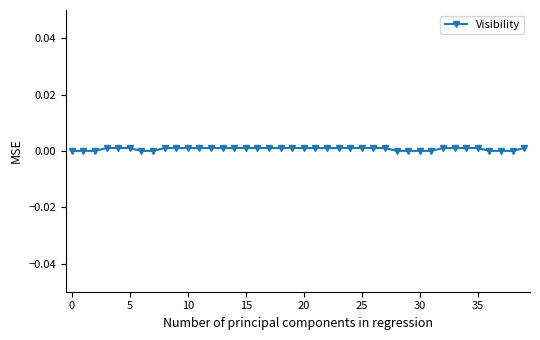

How many values are between 0 and 1?

40